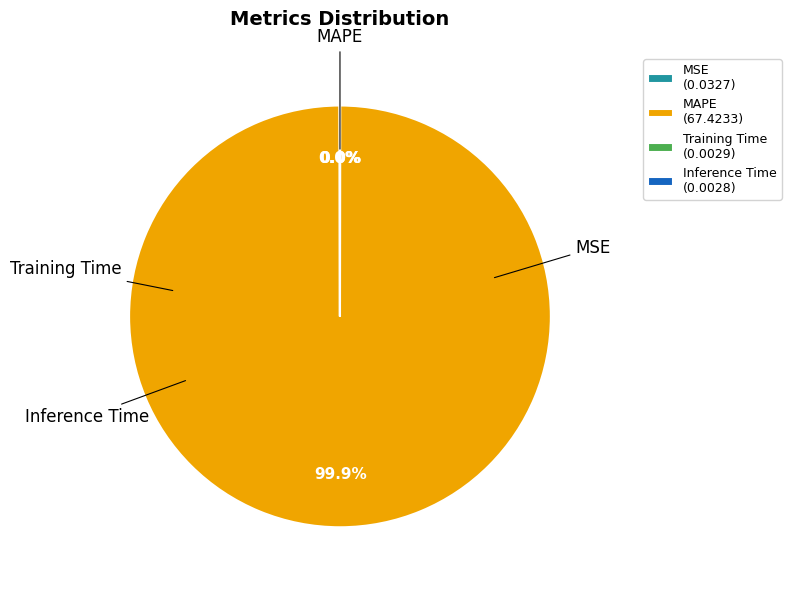

Does any single category account for the majority?

Yes